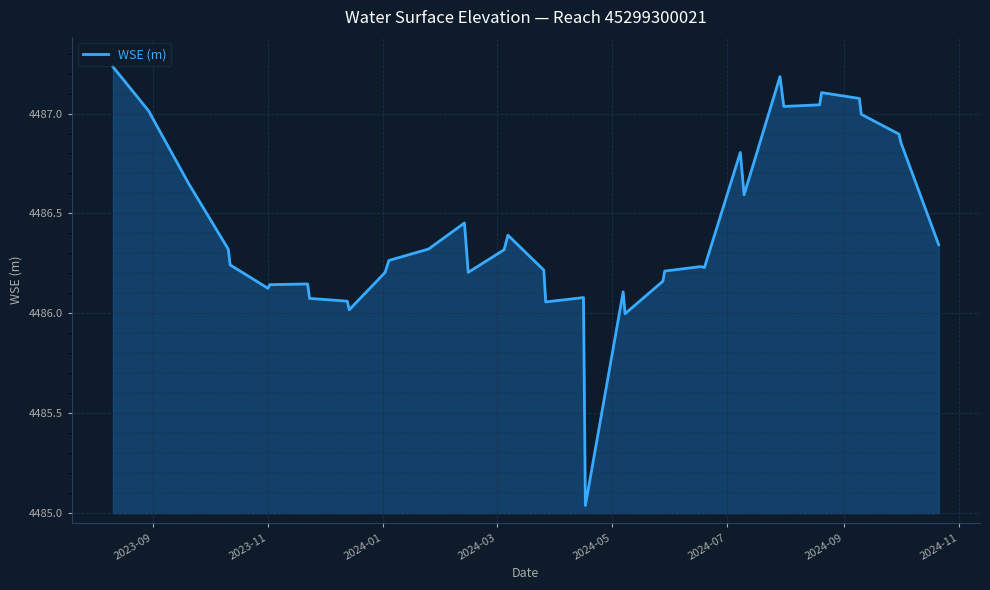

What is the difference between the maximum and minimum values?

2.2